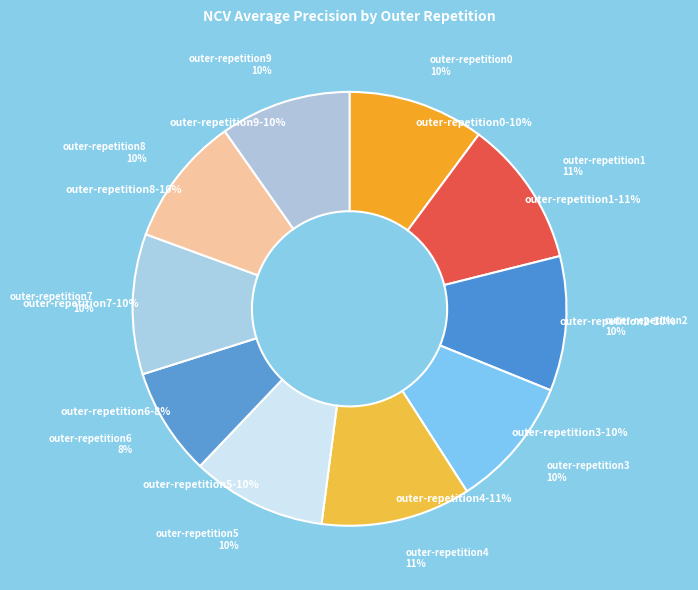

How many segments does this pie chart have?

10